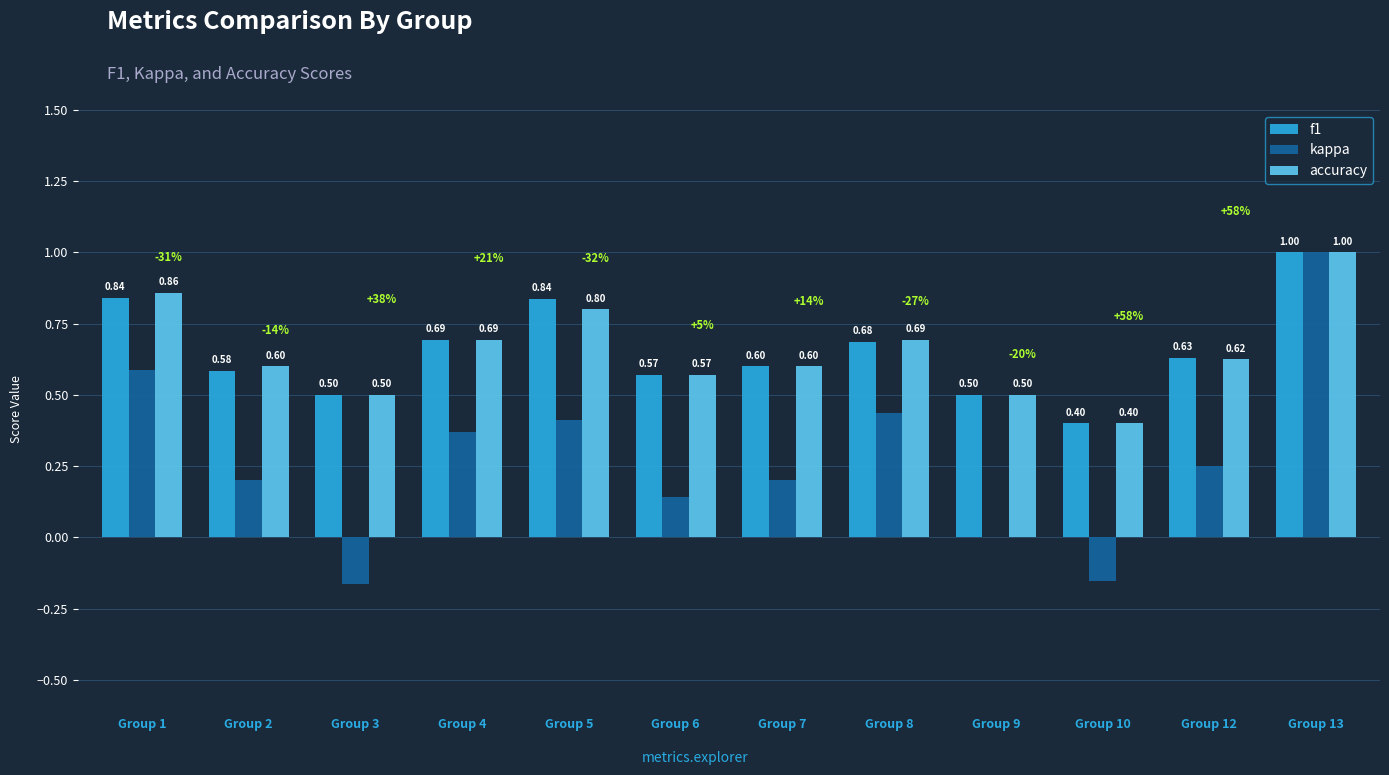

At which label is kappa closest to 0?

Group 9